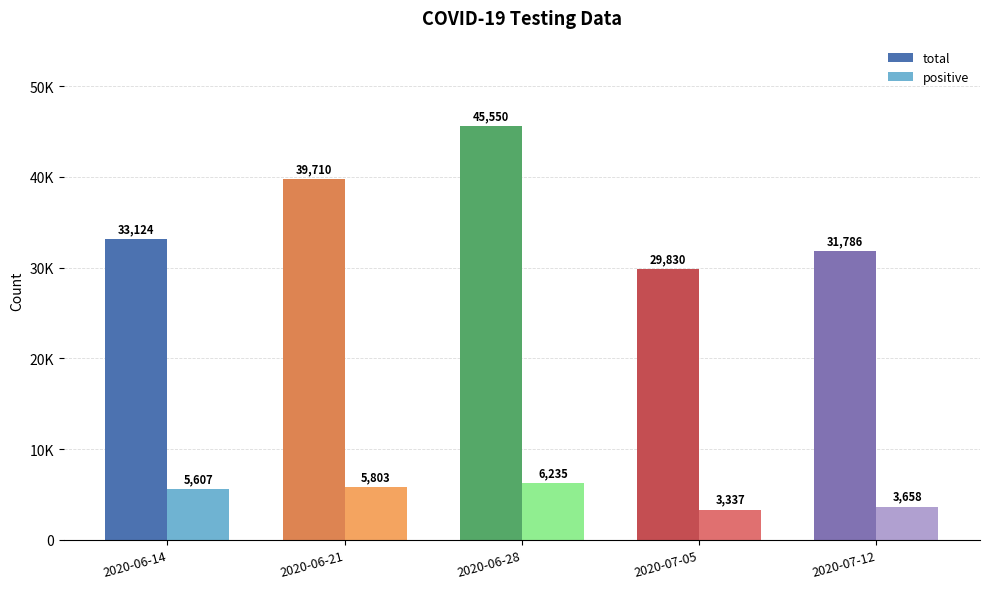

What are all the series names shown in the legend?

total, positive